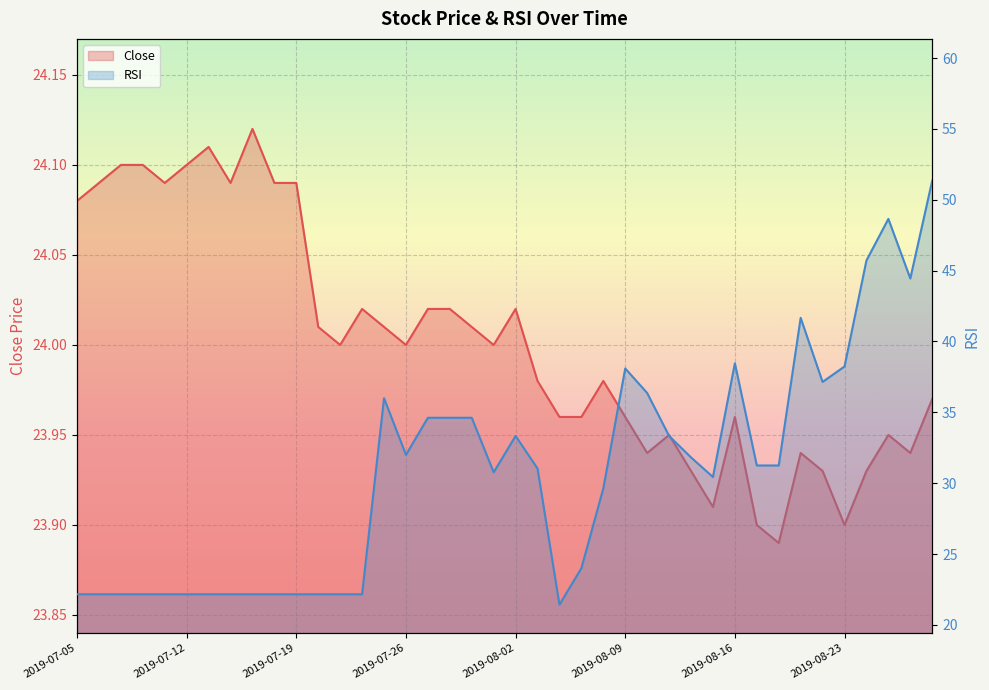

What is the label of the 14th point from the right?

2019-08-12